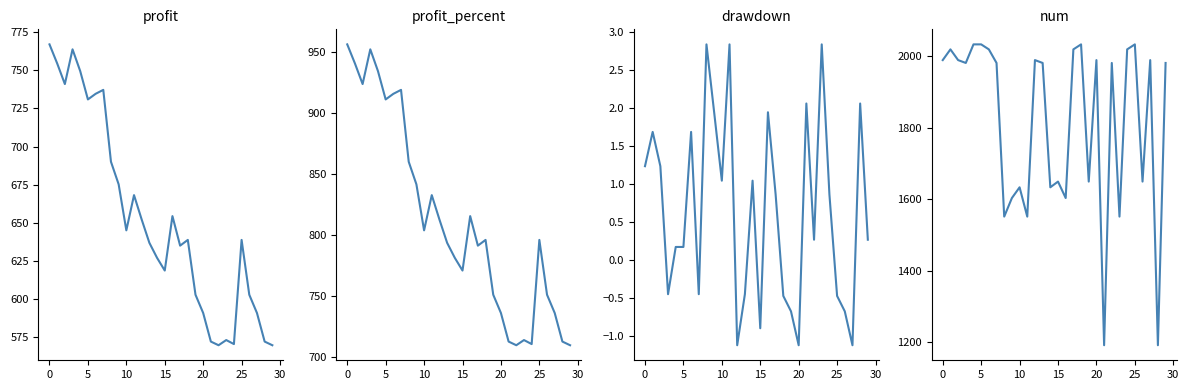

Reading left to right, what are all the values shown in this chart?

profit: 767.1	754.6	741.0	763.8	749.5	731.0	734.6	737.2	690.0	675.2	645.0	668.1	652.1	636.8	626.9	618.6	654.4	635.0	638.7	602.7	590.7	572.0	569.6	573.0	570.3	638.7	602.7	590.7	572.0	569.6
profit_percent: 956.0	940.4	923.5	951.9	934.1	910.9	915.5	918.8	860.0	841.5	803.8	832.6	812.6	793.6	781.3	770.9	815.5	791.3	796.0	751.1	736.2	712.8	709.8	714.1	710.8	796.0	751.1	736.2	712.8	709.8
drawdown: 1.2	1.7	1.2	-0.4	0.2	0.2	1.7	-0.4	2.8	1.9	1.0	2.8	-1.1	-0.4	1.0	-0.9	1.9	0.9	-0.5	-0.7	-1.1	2.1	0.3	2.8	0.9	-0.5	-0.7	-1.1	2.1	0.3
num: 1989.0	2019.0	1989.0	1981.0	2033.0	2033.0	2019.0	1981.0	1551.0	1603.0	1633.0	1551.0	1989.0	1981.0	1633.0	1649.0	1603.0	2019.0	2033.0	1649.0	1989.0	1191.0	1981.0	1551.0	2019.0	2033.0	1649.0	1989.0	1191.0	1981.0